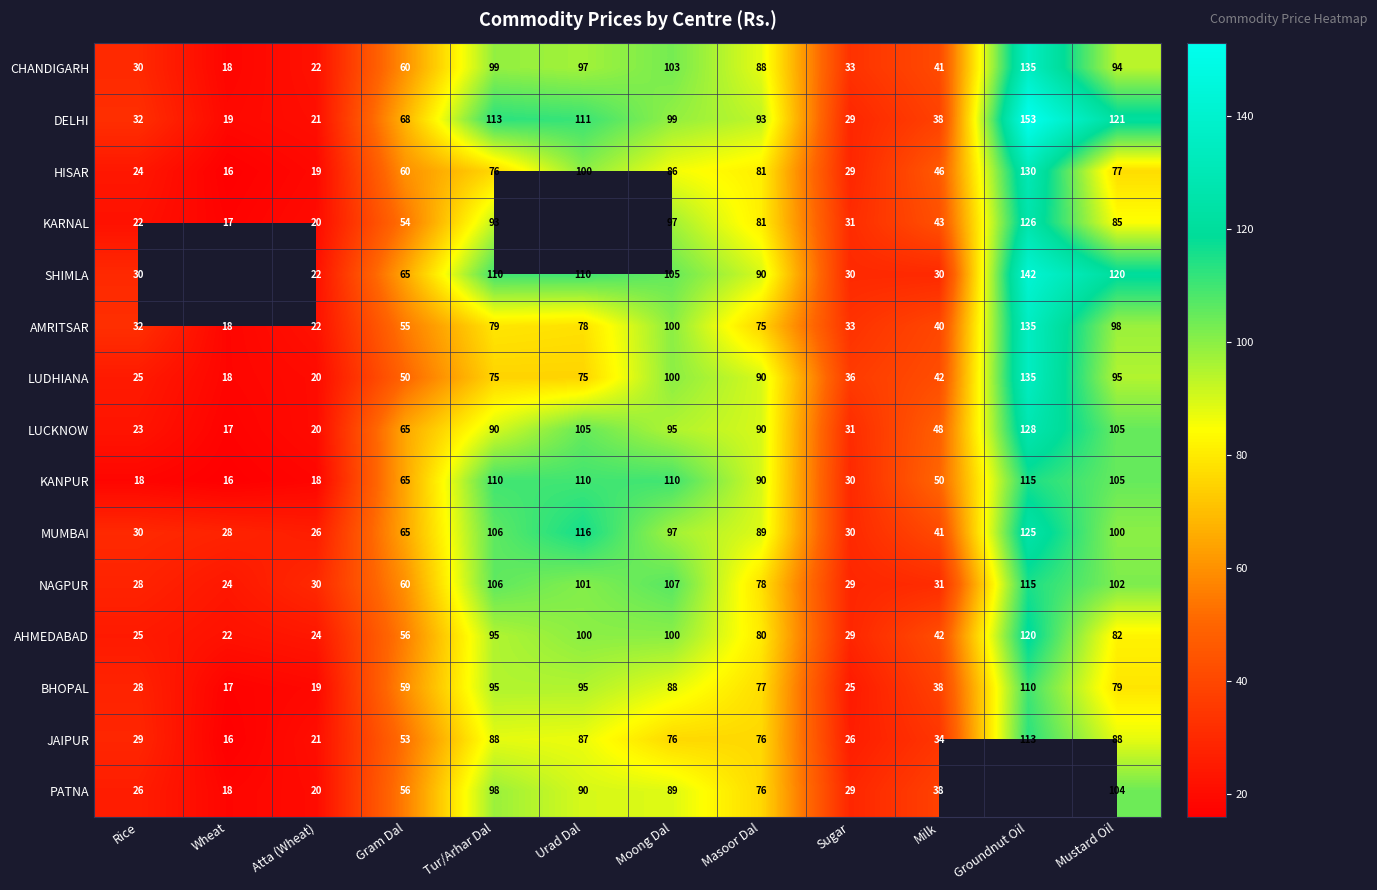

What is the maximum value shown in the chart?

153.0